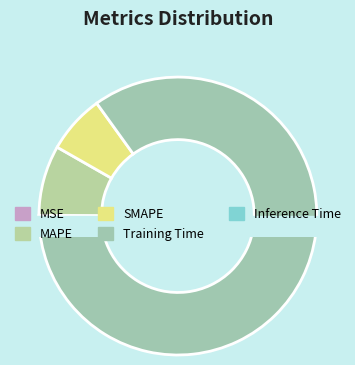

Is it true that Training Time is 85% of the pie?

True